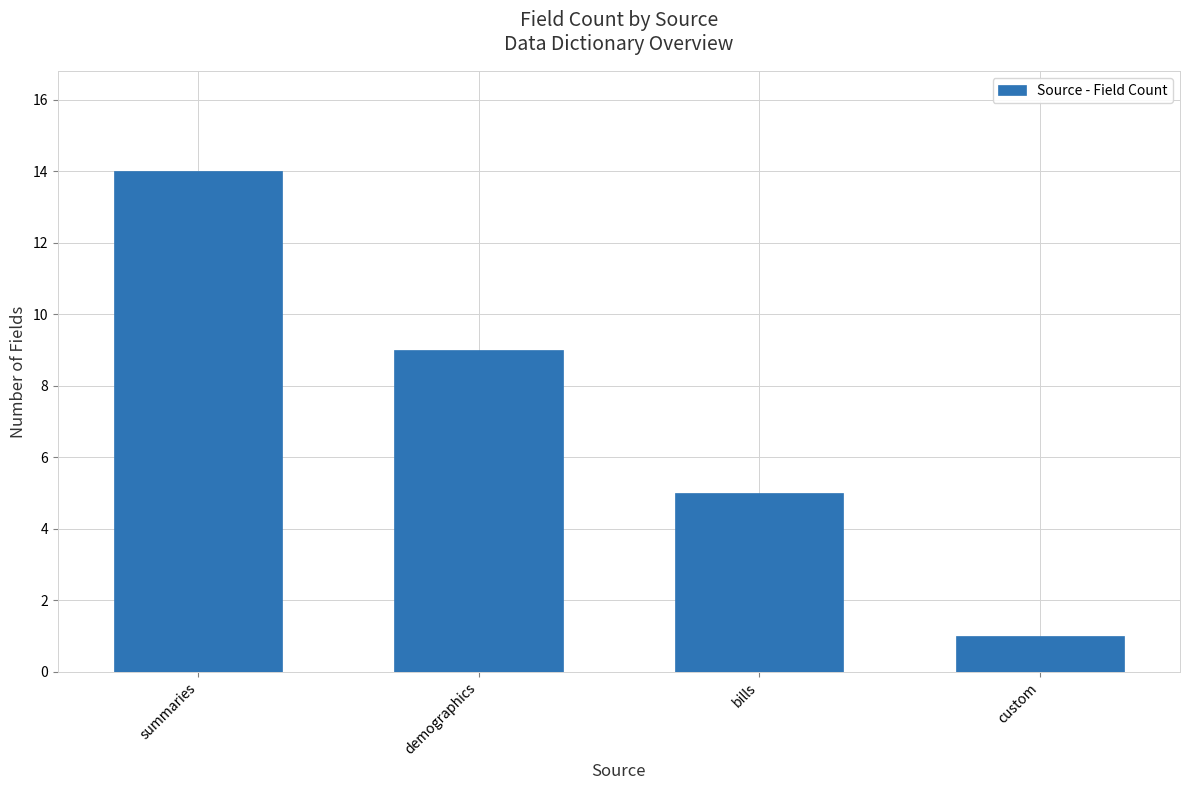

What is the smallest value displayed?

1